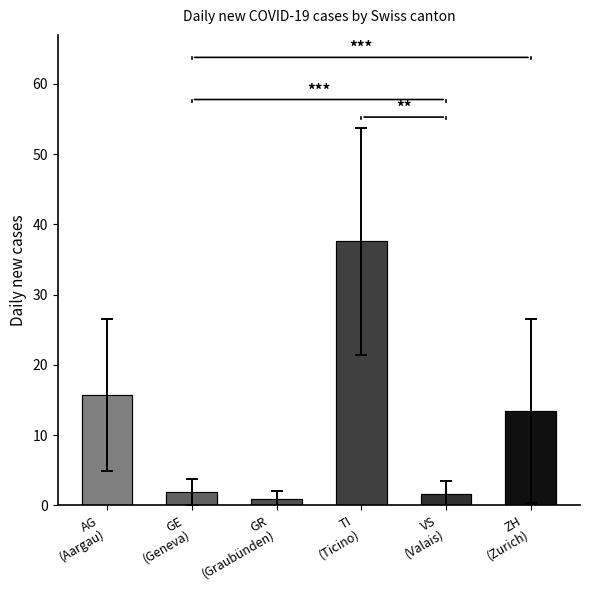

Rank the categories by value from highest to lowest.

TI
(Ticino), AG
(Aargau), ZH
(Zurich), GE
(Geneva), VS
(Valais), GR
(Graubünden)